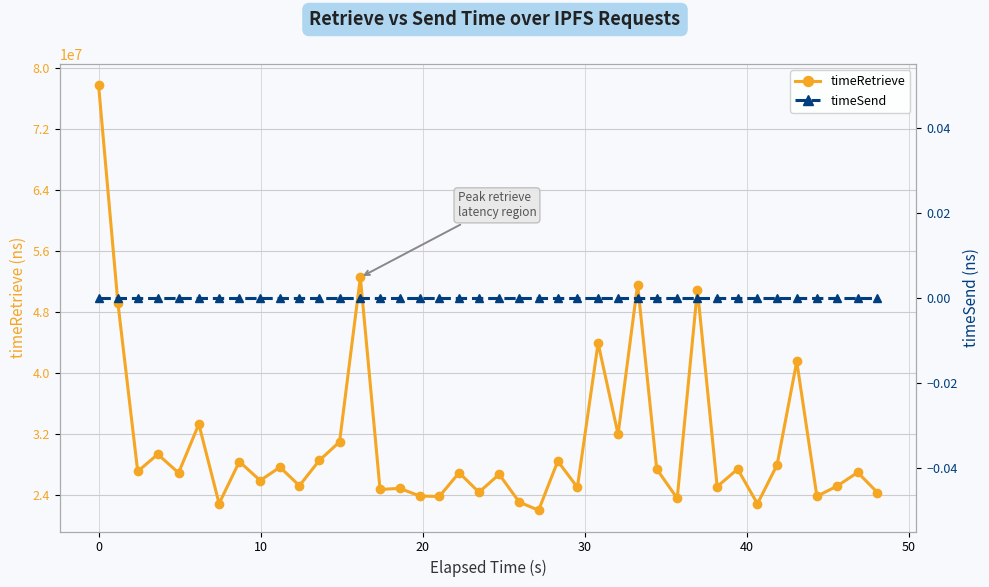

What is the lowest value of the timeRetrieve series?

21941917